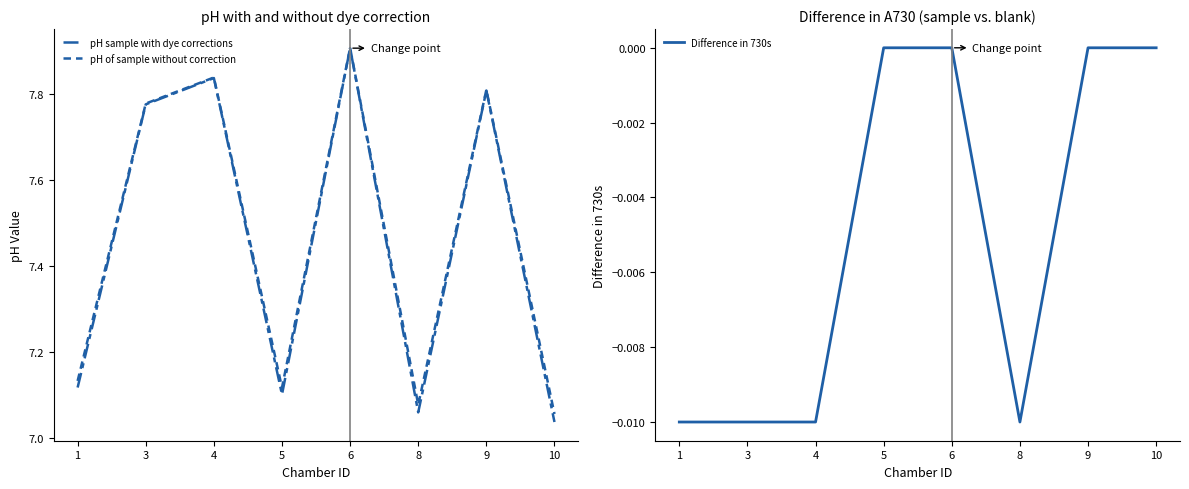

At how many categories does at least one series exceed 3?

8